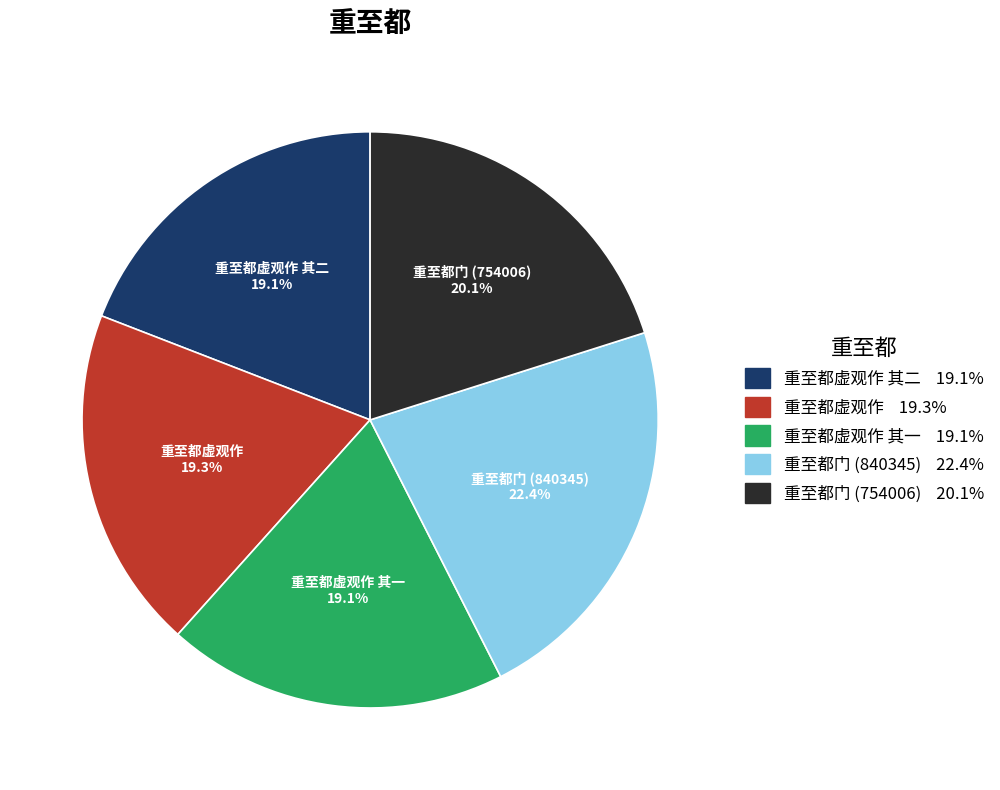

How many segments does this pie chart have?

5